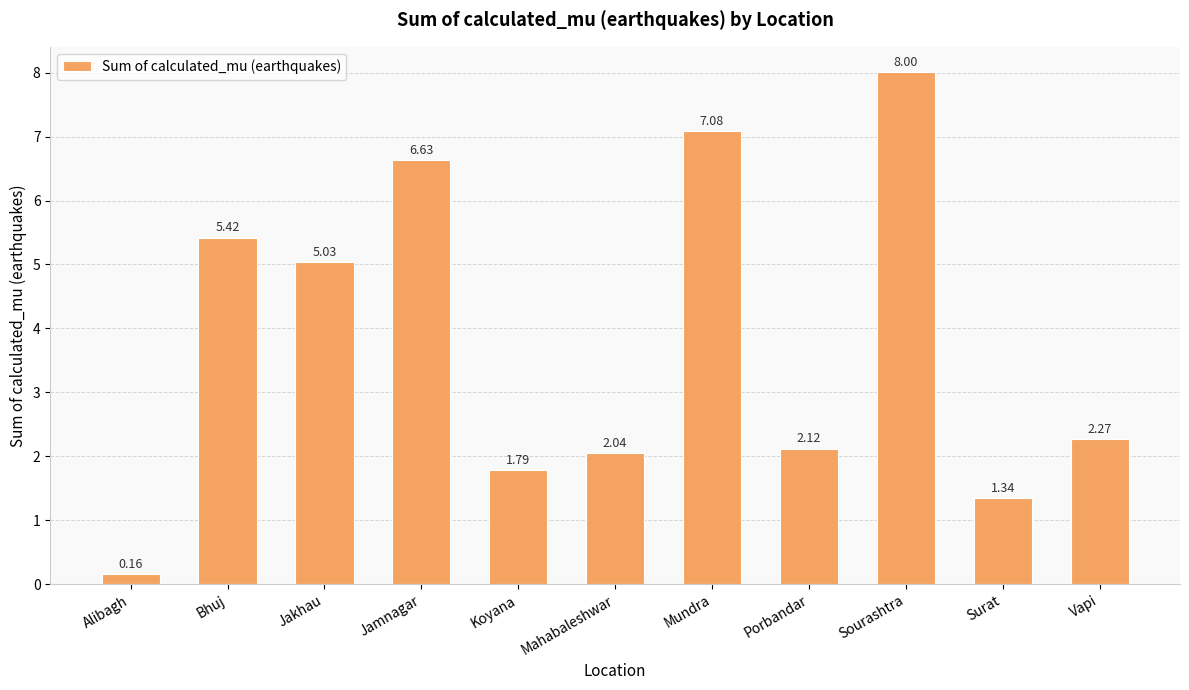

What value does the data have at Jamnagar?

6.6